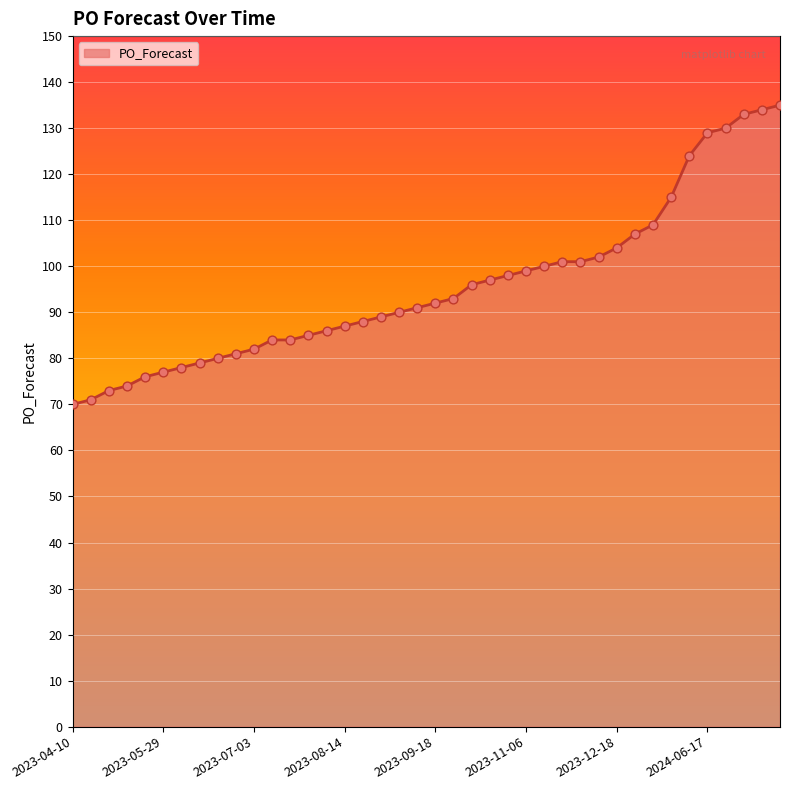

What is the difference between the maximum and minimum values?

65